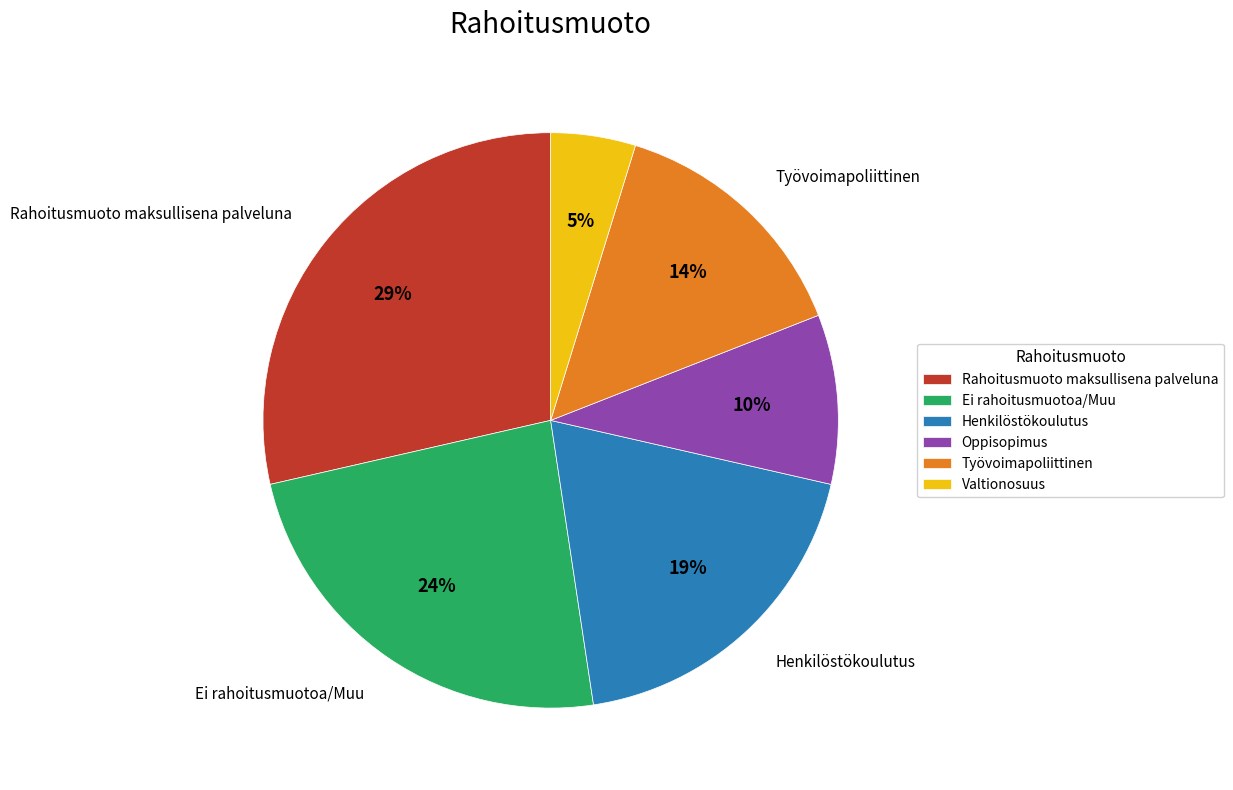

Between Valtionosuus and Työvoimapoliittinen, which is larger?

Työvoimapoliittinen